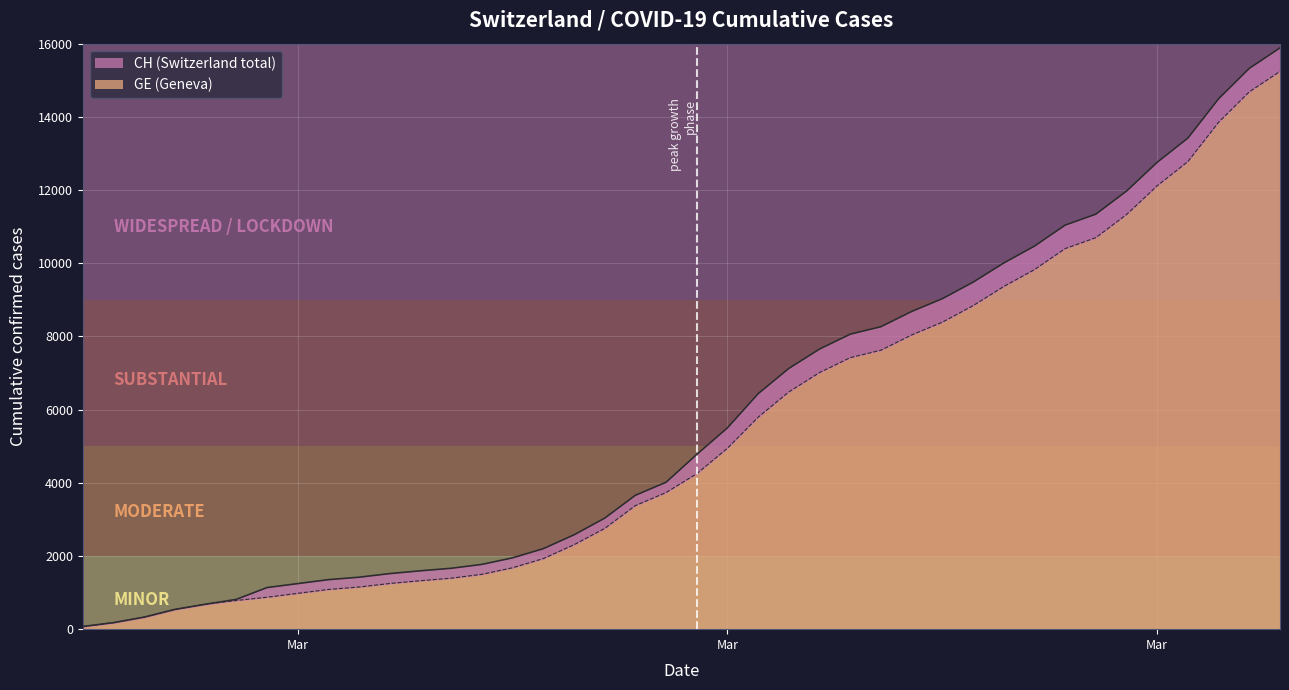

Which category has the lowest value in the CH series?

2020-02-25